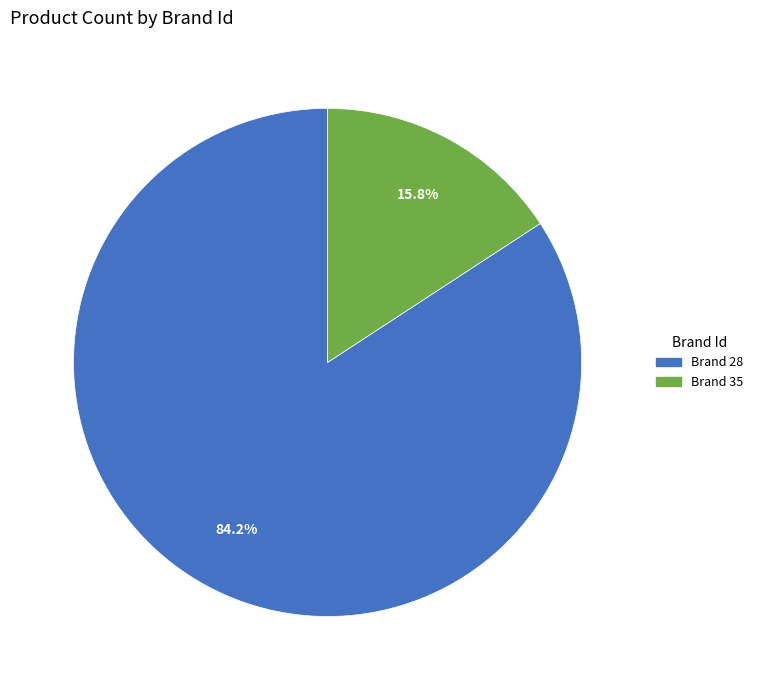

To the nearest percent, what is the combined percentage of Brand 35 and Brand 28?

100%